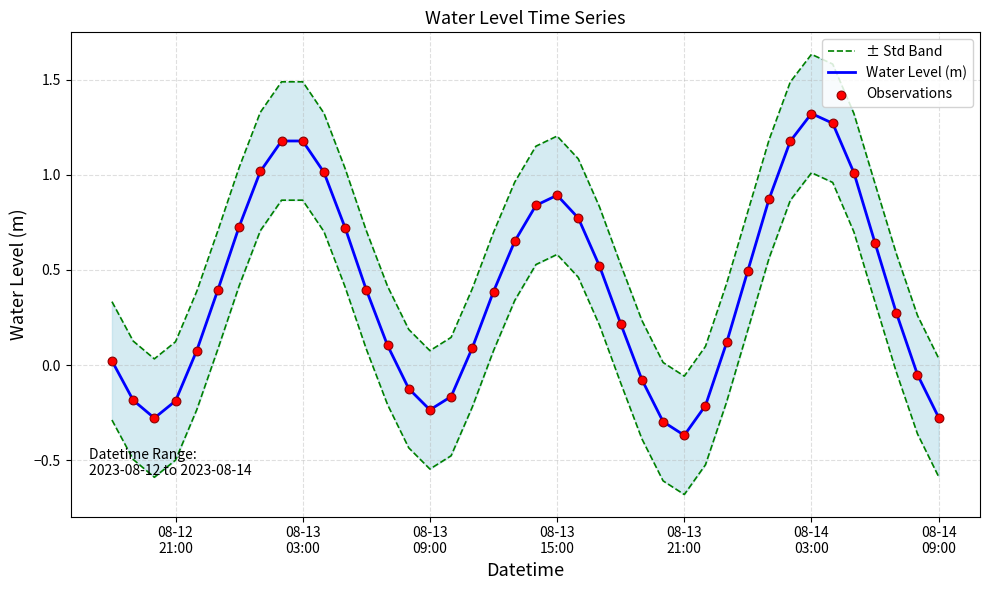

Which series reaches the maximum Y coordinate?

± Std Band